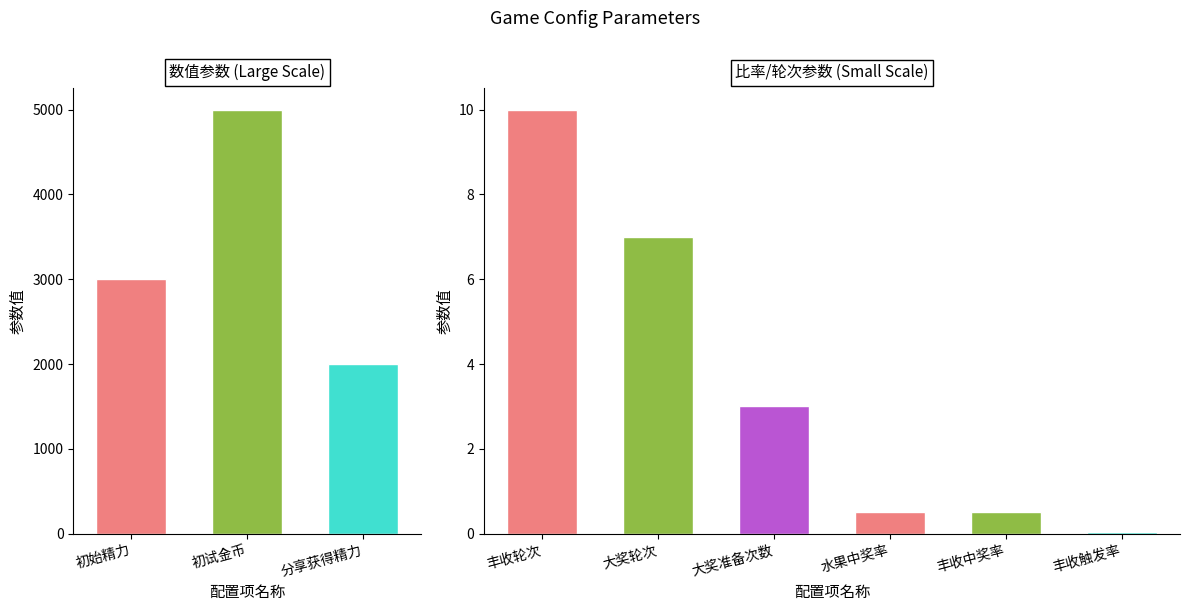

Which series has the largest total across all categories?

Numeric Value